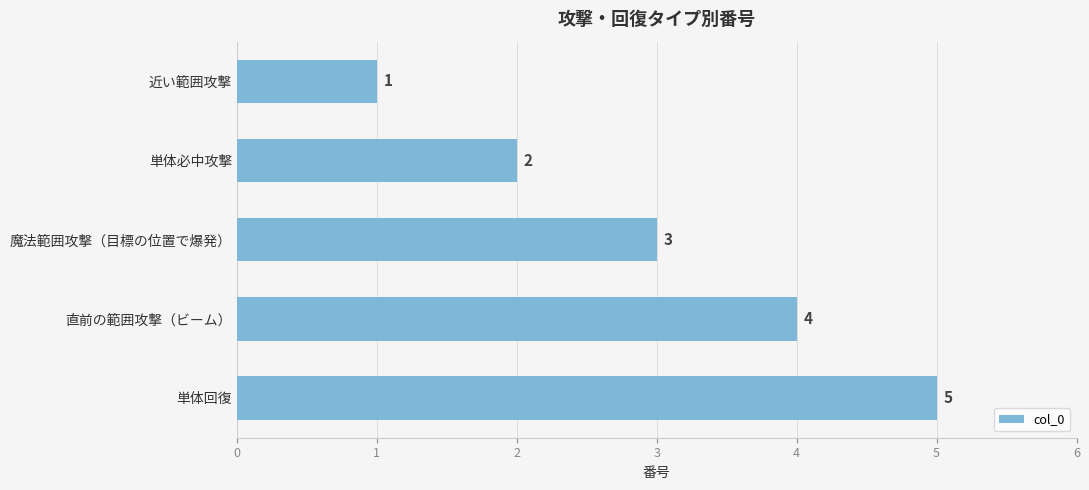

How many data points are less than 3?

2